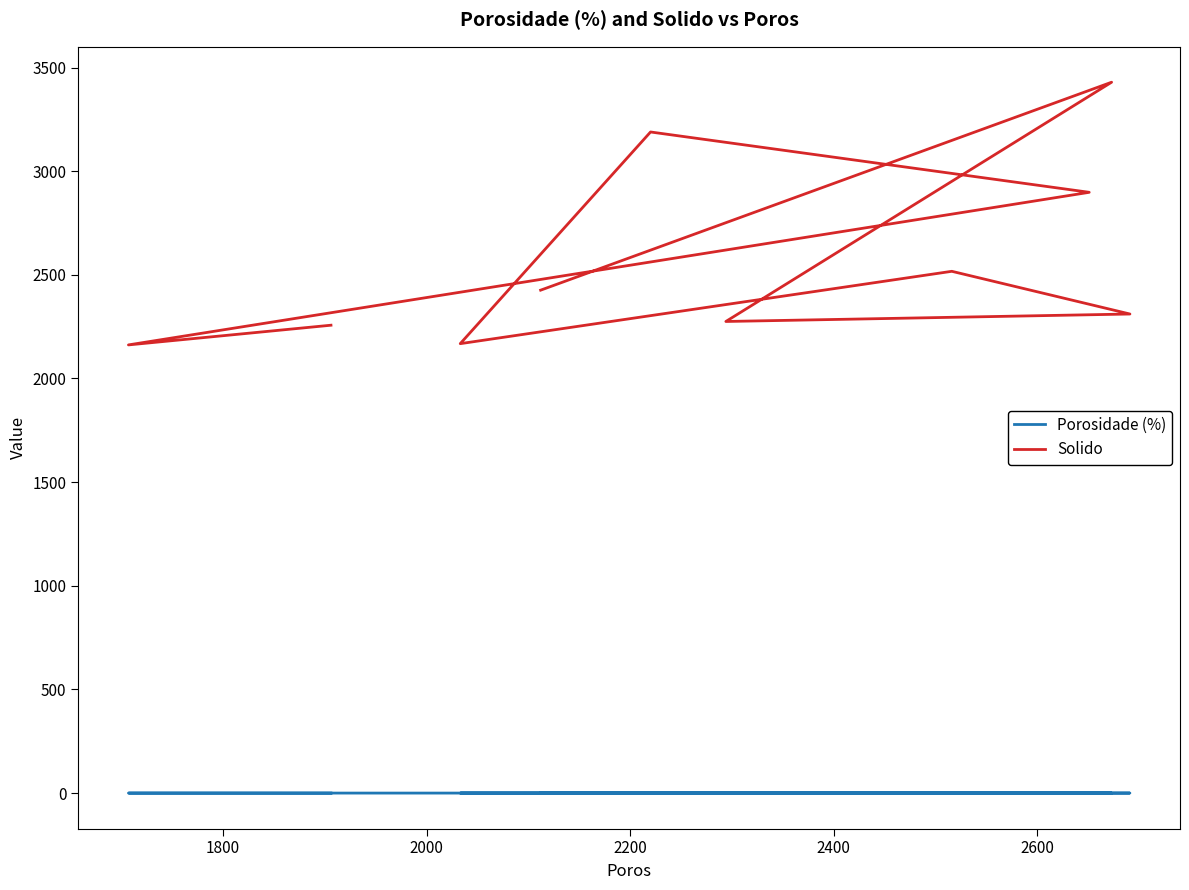

True or false: Porosidade (%) and Solido intersect in this chart.

False